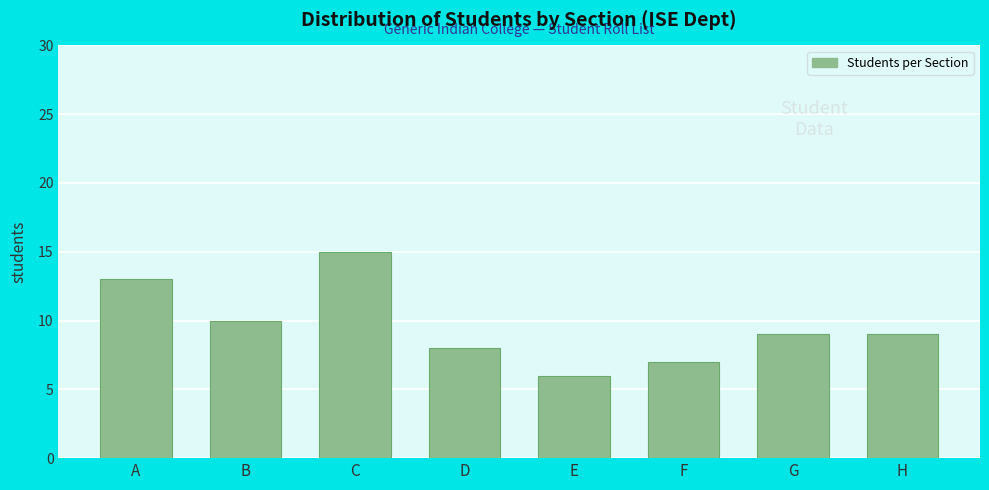

Reading left to right, list all the values displayed in this chart.

A=13	B=10	C=15	D=8	E=6	F=7	G=9	H=9